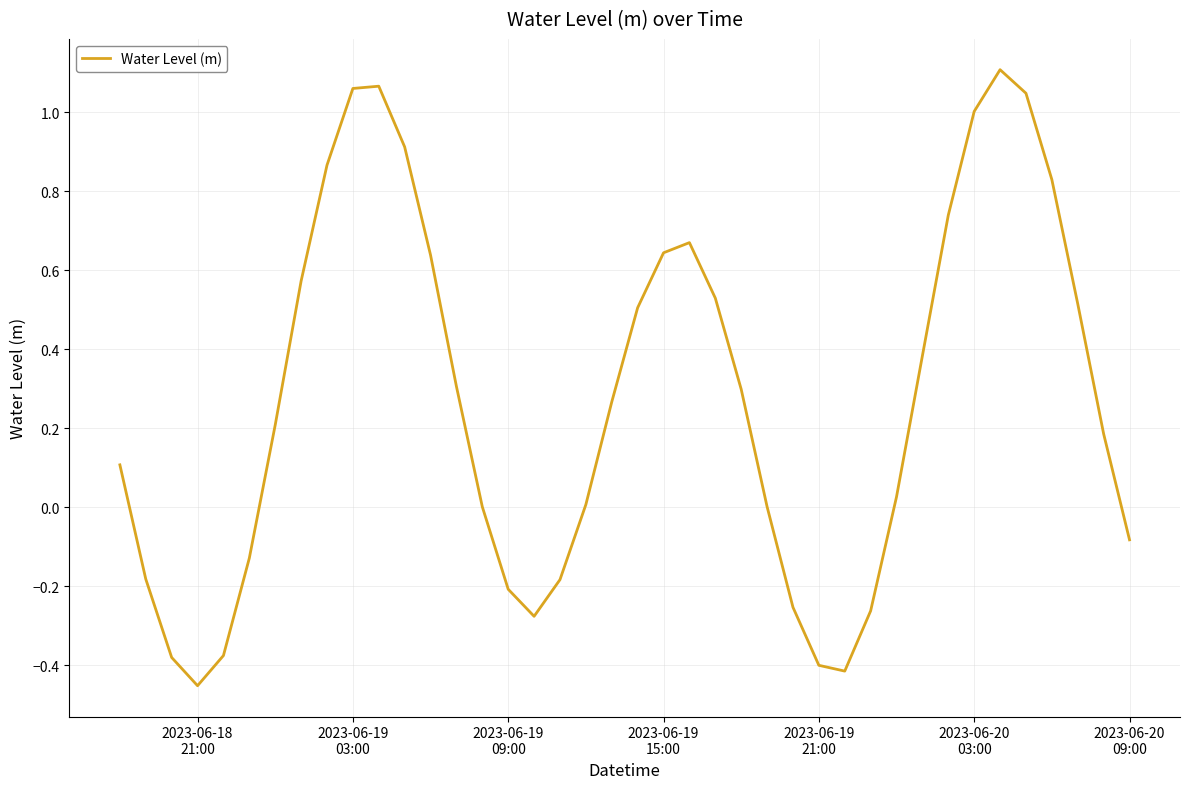

What is the sum of all values?

10.9